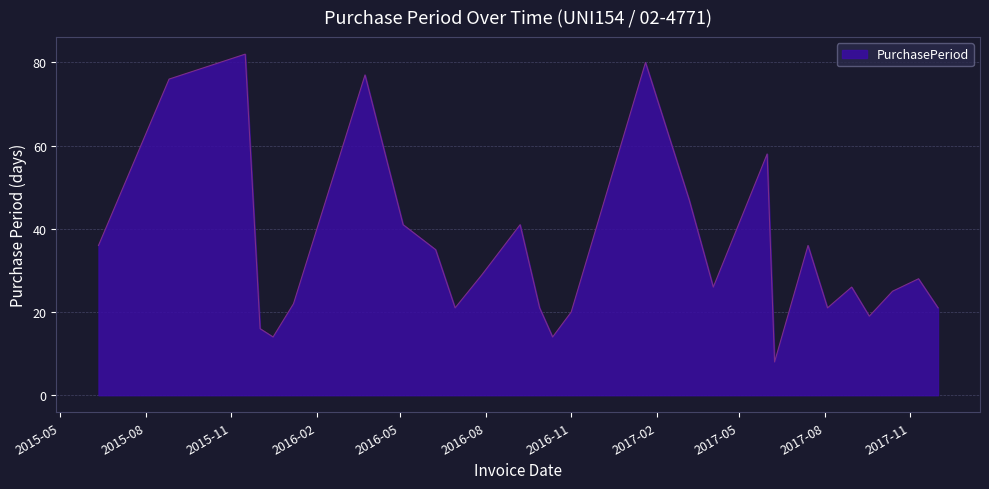

What is the greatest value displayed?

82